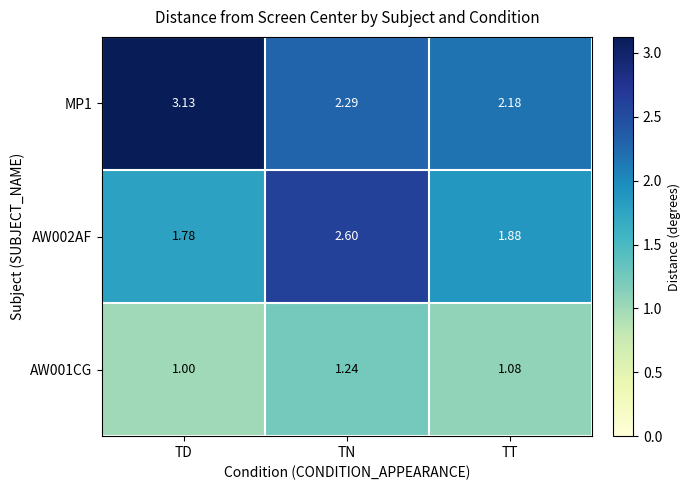

At which label does AW002AF reach its peak?

TN